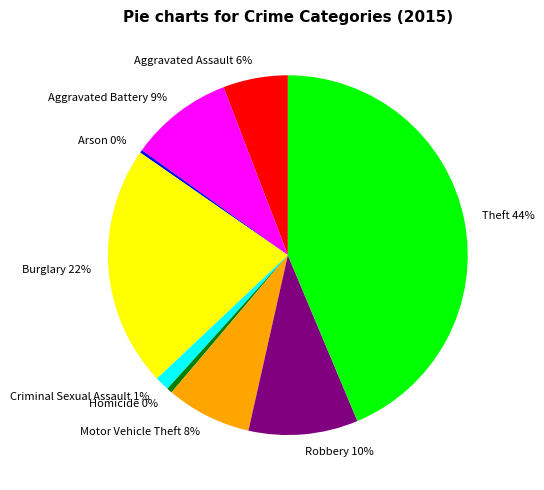

What is the ratio of the value at Burglary to the value at Aggravated Assault?

3.7